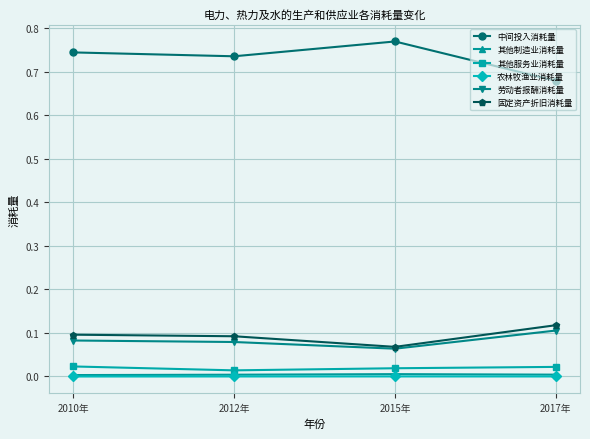

What is the label of the 2nd point from the left?

2012年